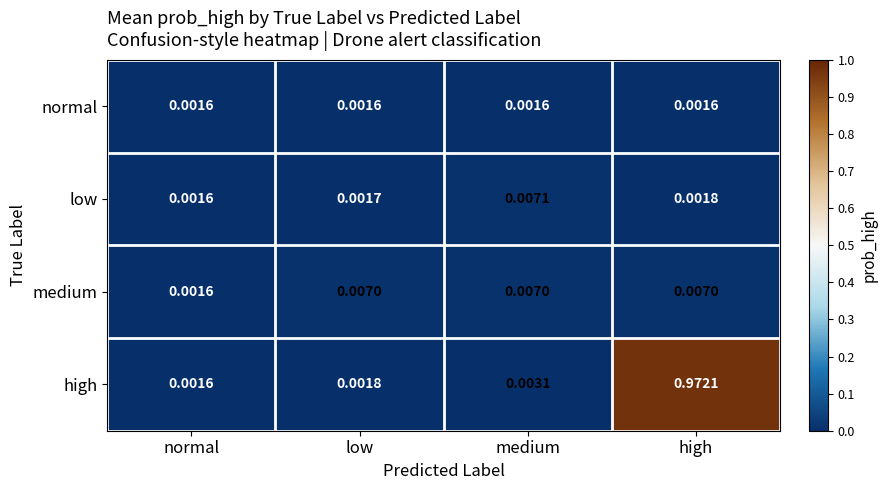

Between normal and high, which series saw the biggest shift?

high